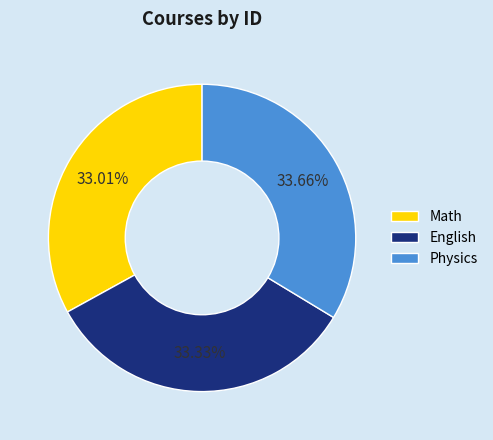

Approximately how many times larger is the value at Math compared to English?

1.0